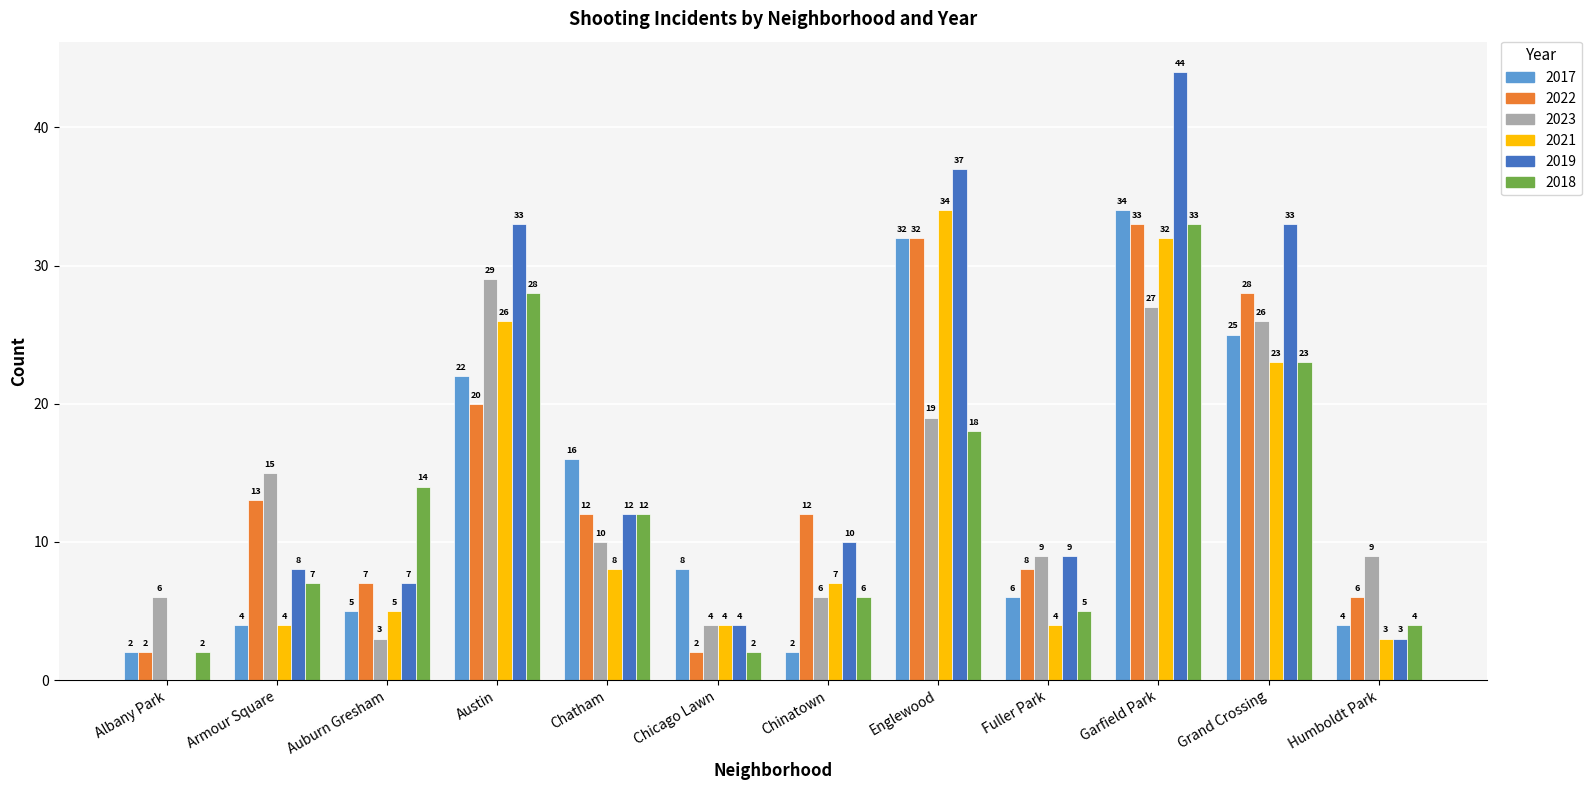

What is the sum of all 2023 values?

163